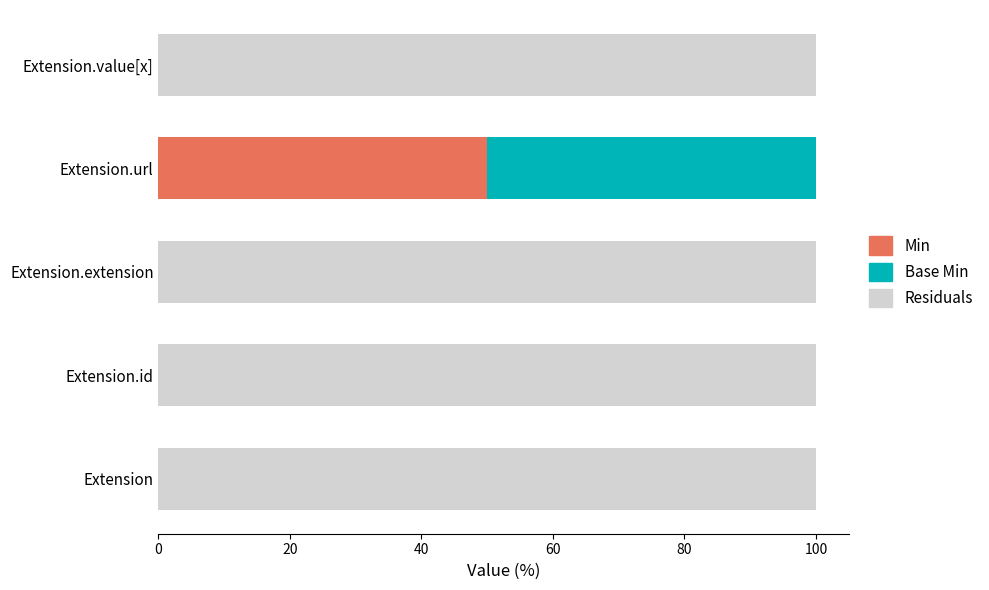

What is the sum of all Min values?

50